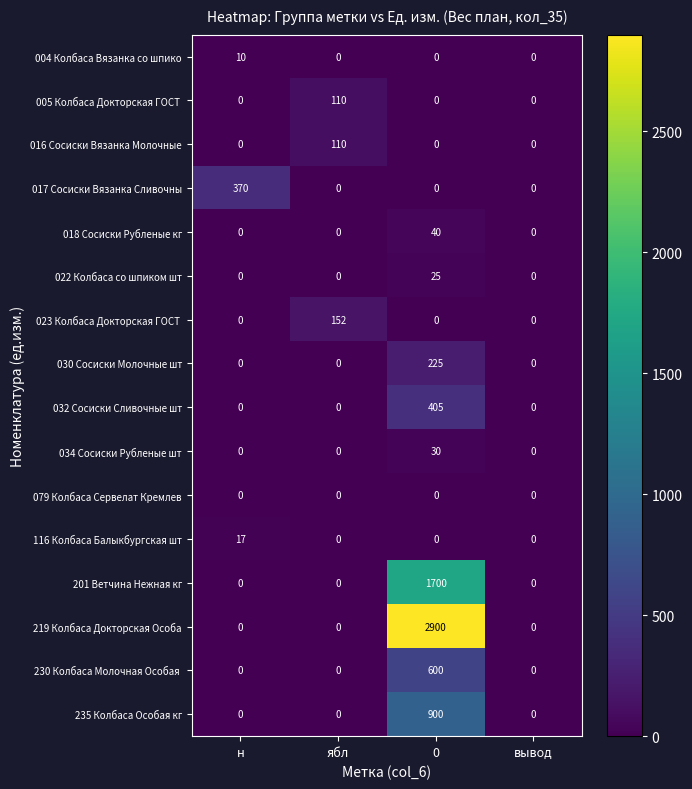

Which series has the largest total across all categories?

219 Колбаса Докторская Особа